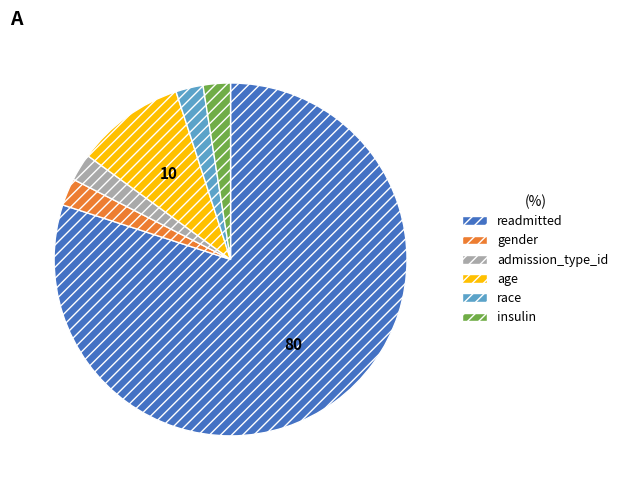

Do gender and age together represent more than half of the pie?

No